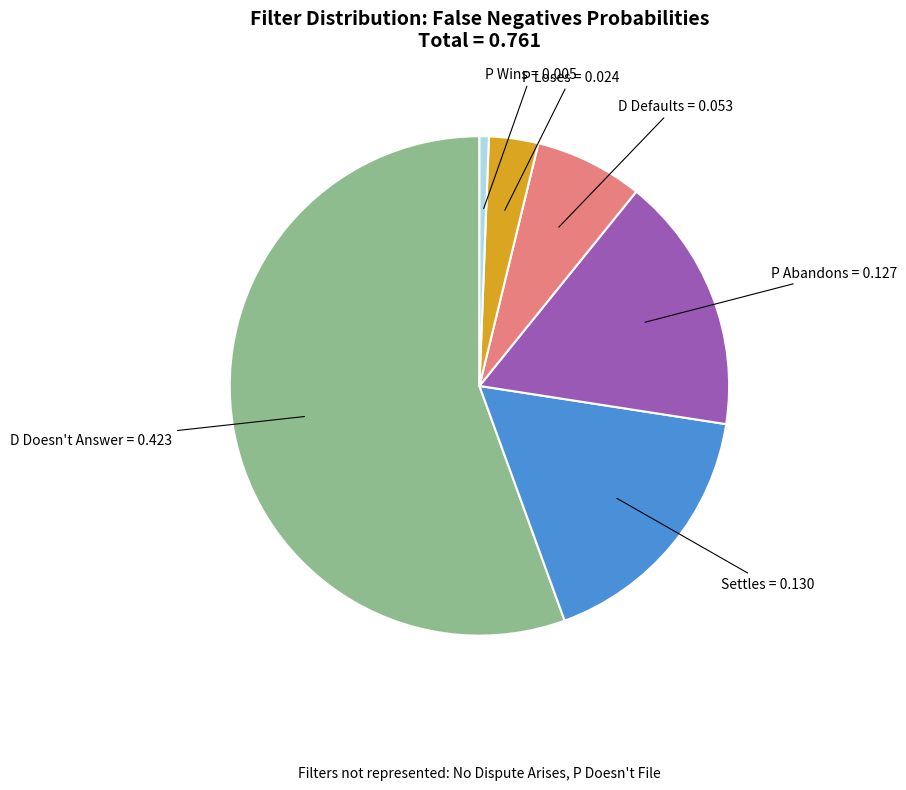

Is there any slice that represents more than half of the pie?

Yes